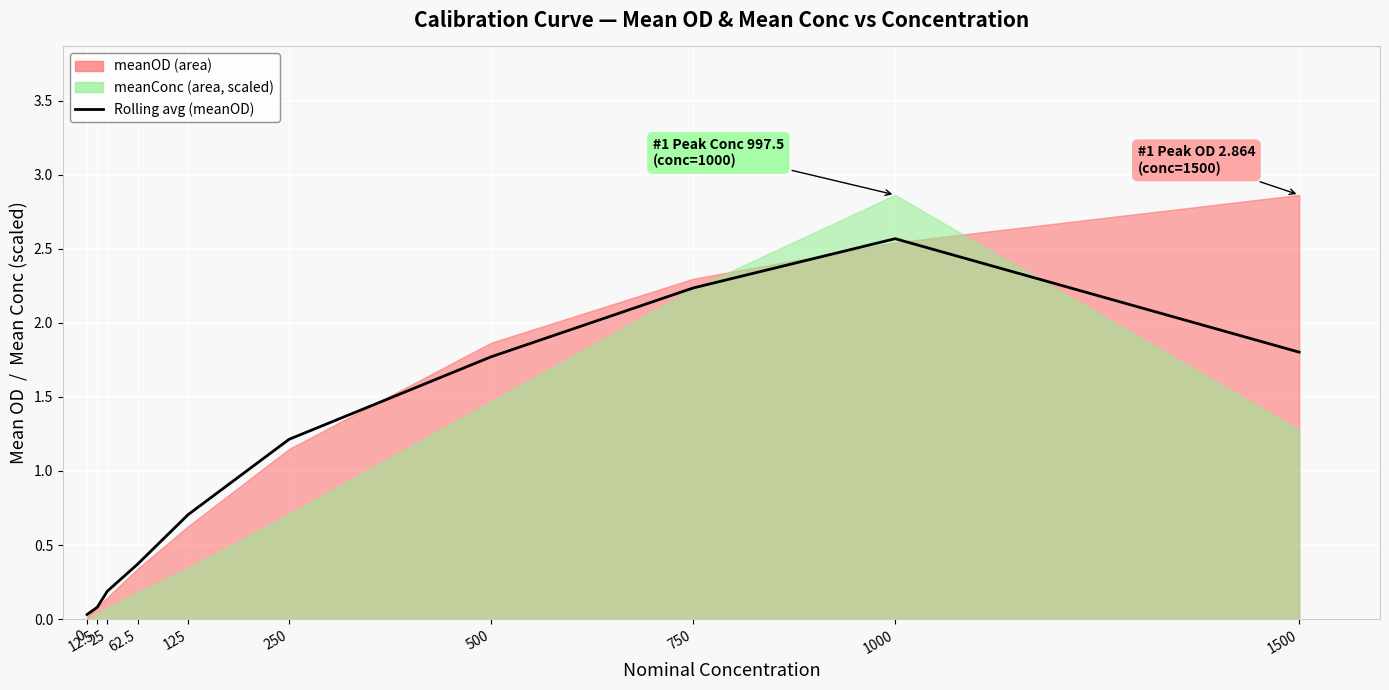

Is it true that the value at 62.5 is 0.1?

False